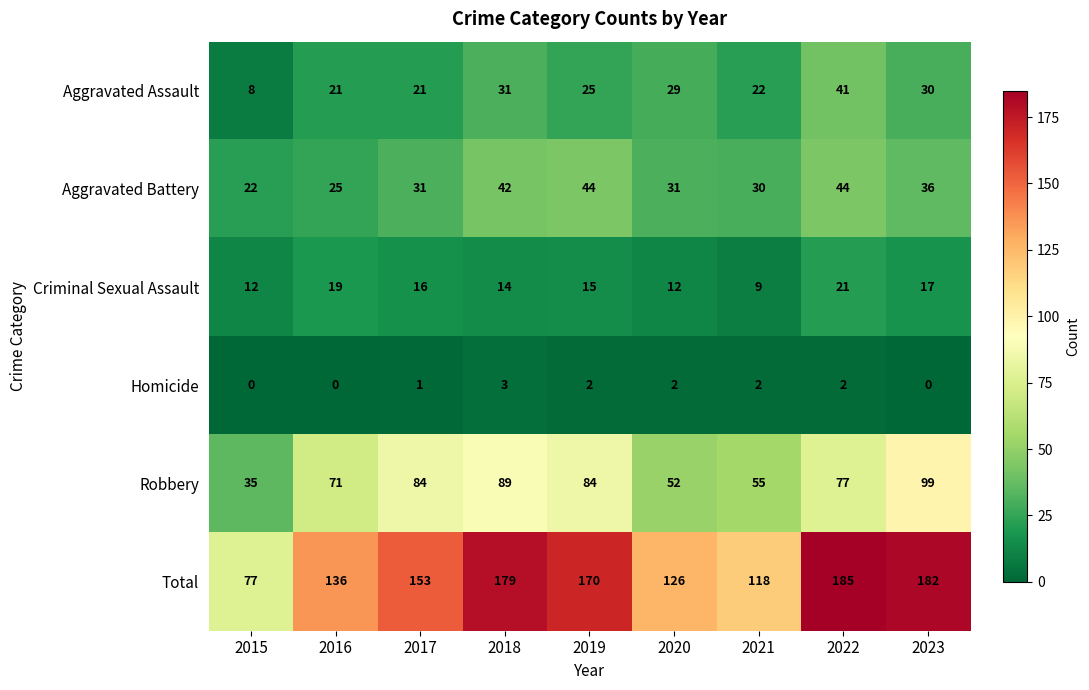

True or false: Aggravated Battery has a value of 52 at 2020.

False